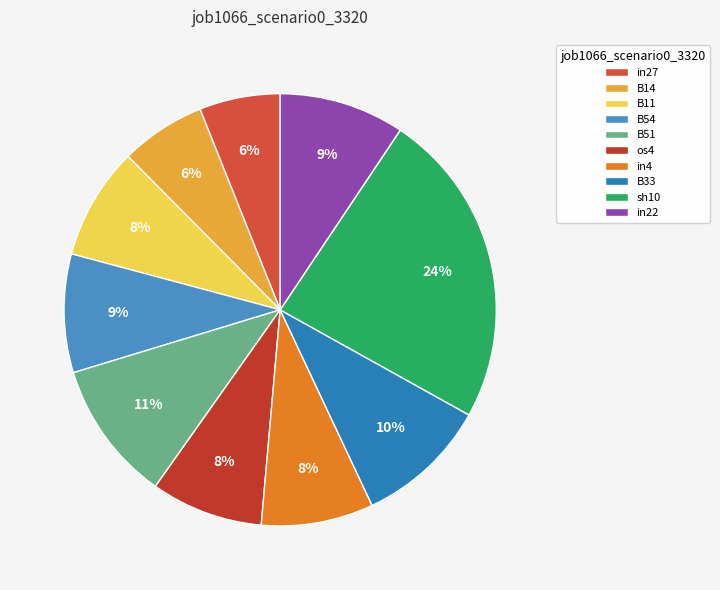

What is the change in value from B51 to sh10?

+0.3